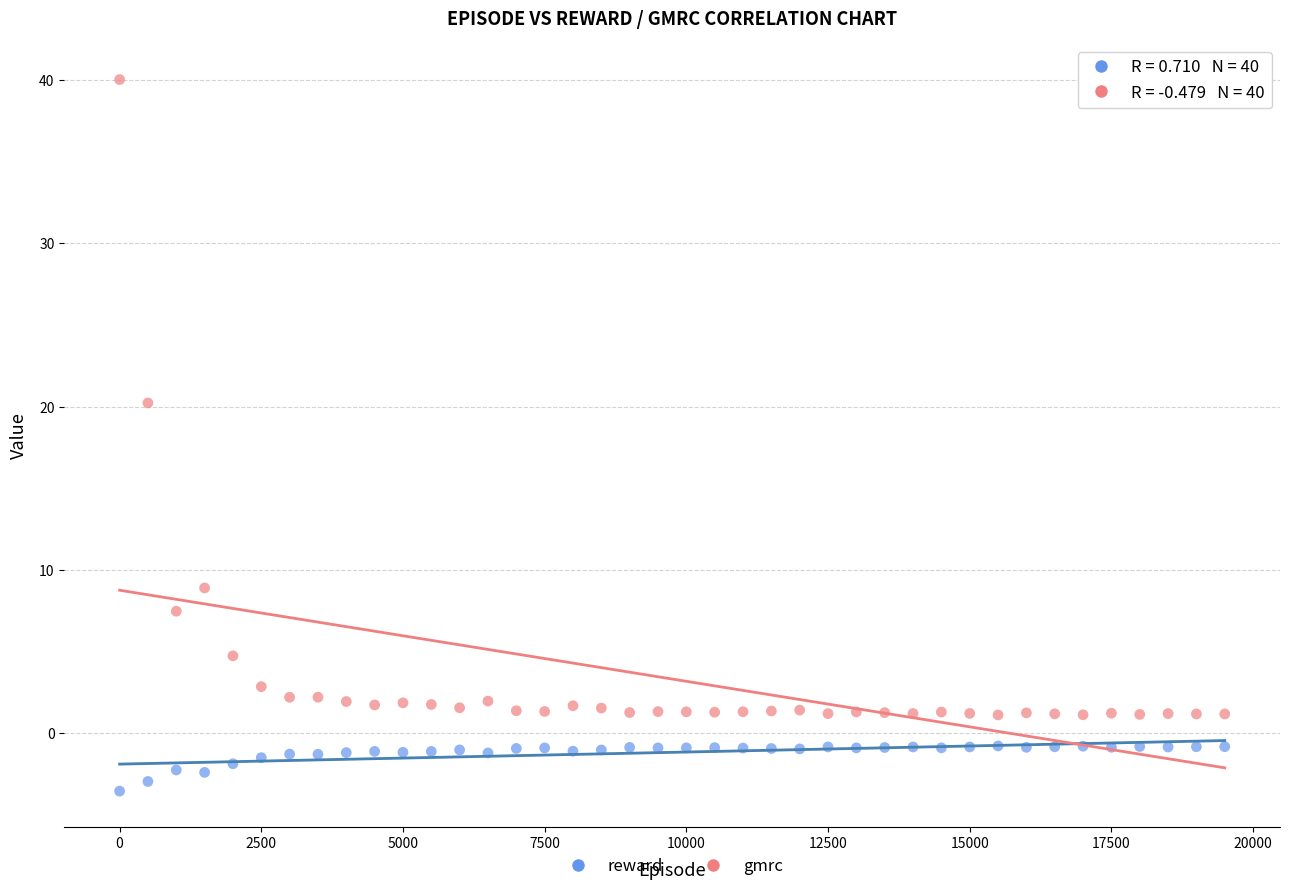

Which series has the widest spread of Y values?

gmrc